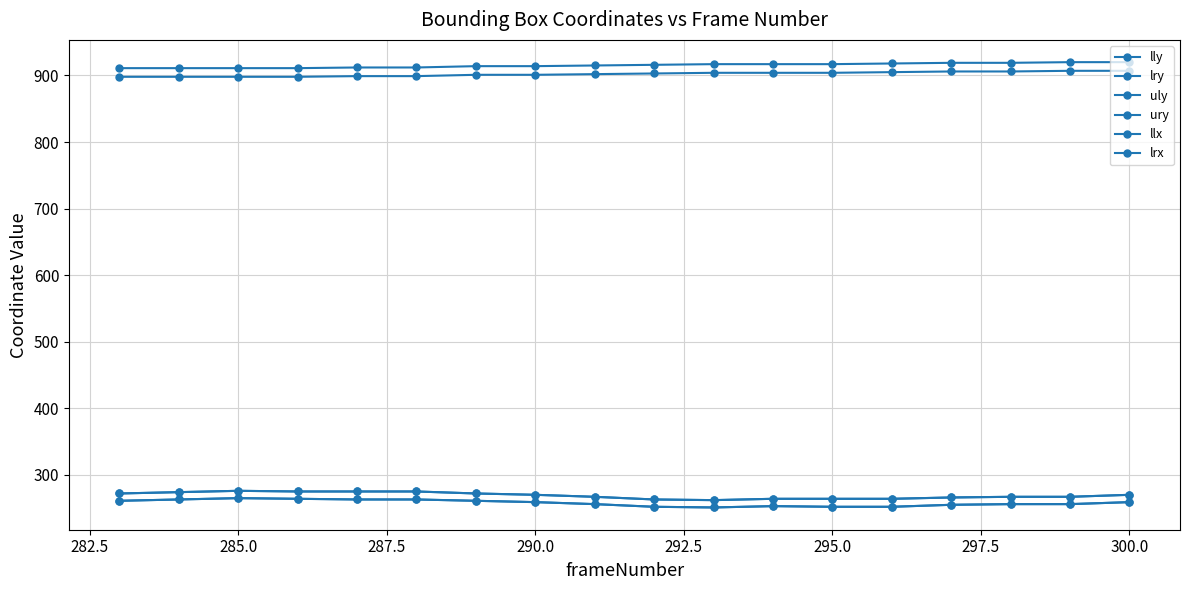

Does the chart have visible grid lines?

Yes